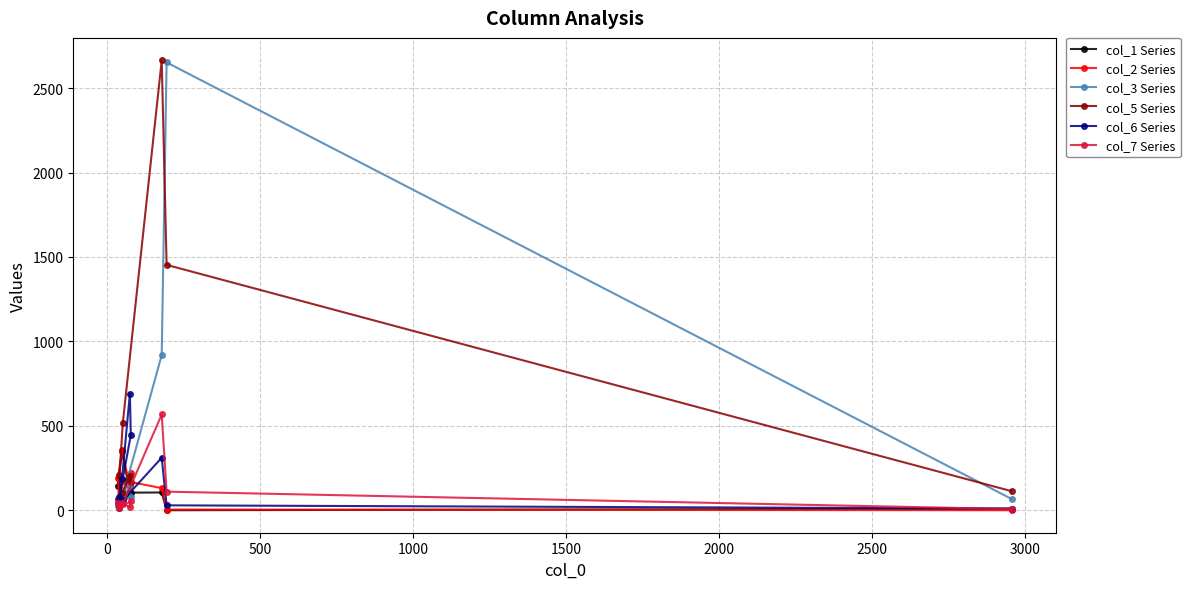

Which series has the largest total across all categories?

col_5 Series